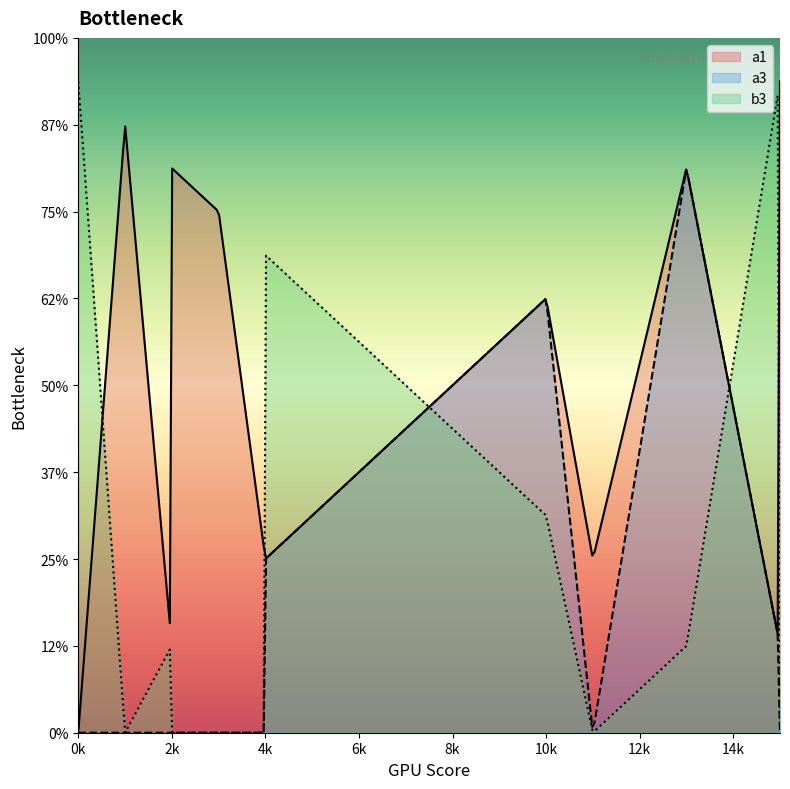

How many lines are shown in the chart?

3